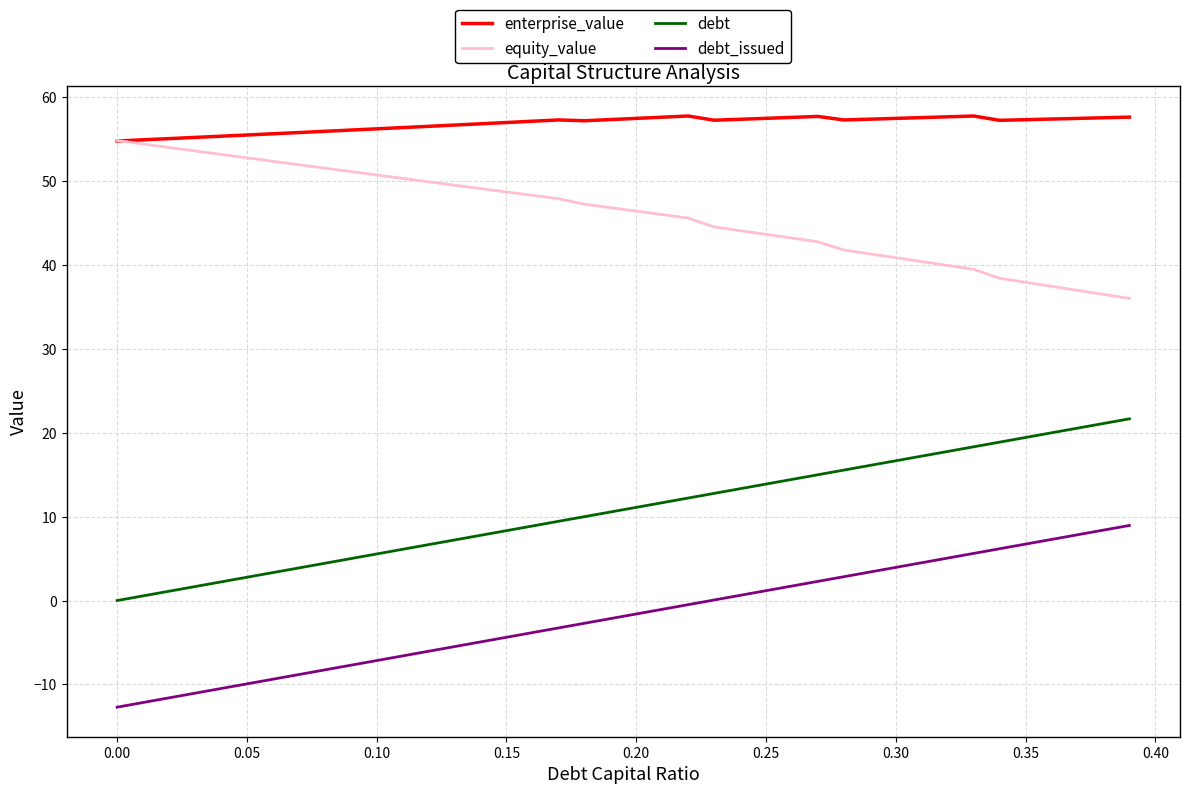

What is the highest value of the debt series?

21.6